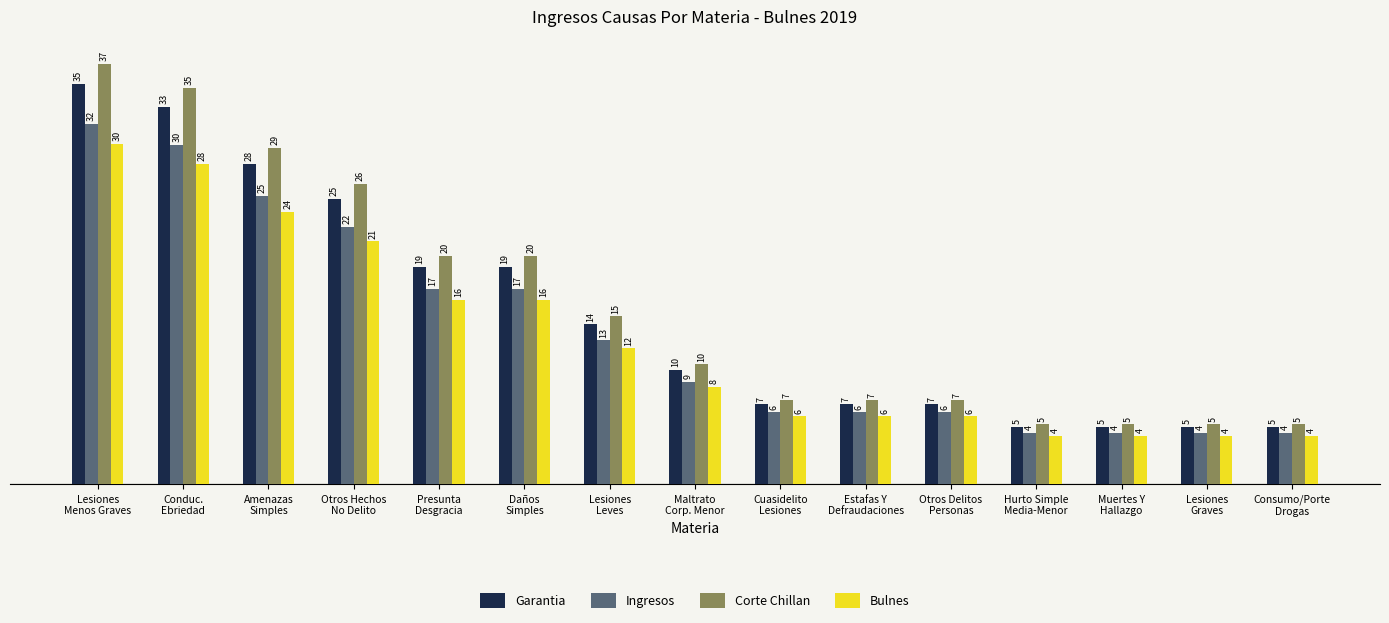

At how many categories does at least one series exceed 36?

1